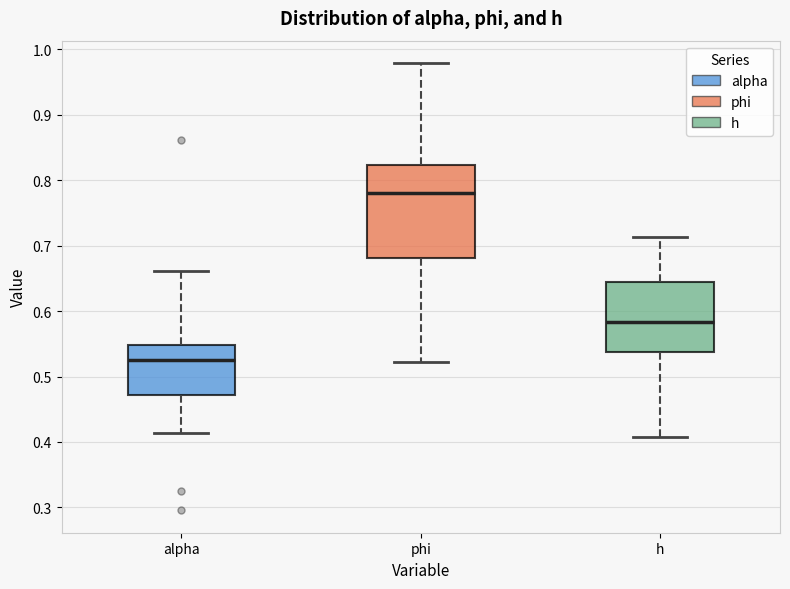

Reading left to right, transcribe this box plot: for each box, give where its median line is, the range the box spans, and where its two whiskers end, as read against the y-axis. The values are not printed on the chart, so give them approximately, as read against the axis.

alpha: median 0.52, box 0.47 to 0.55, whiskers 0.41 to 0.66
phi: median 0.78, box 0.68 to 0.82, whiskers 0.52 to 0.98
h: median 0.58, box 0.54 to 0.64, whiskers 0.41 to 0.71